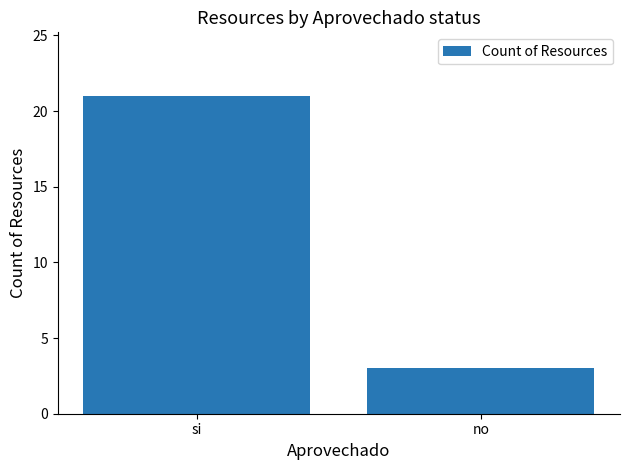

What is the change in value from si to no?

-18